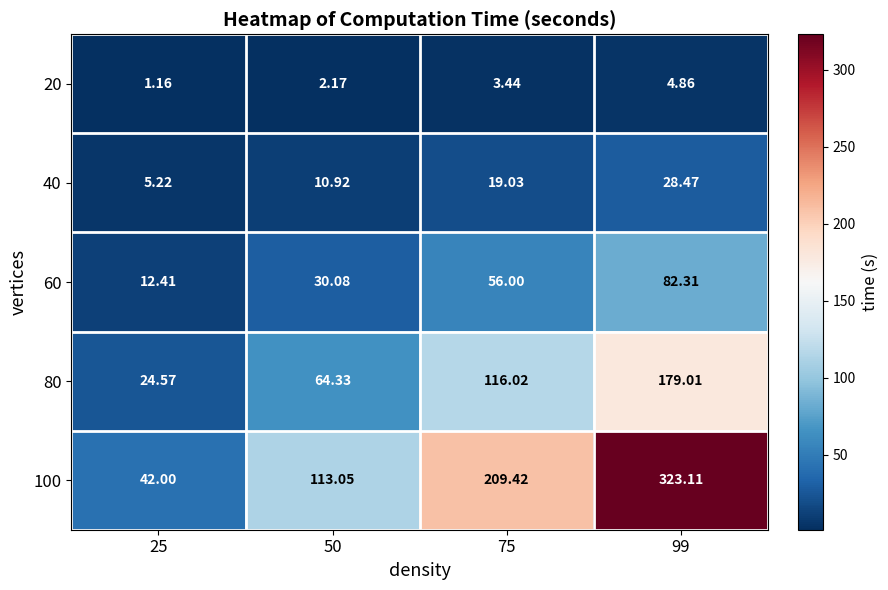

Is the value of 100 at 25 greater than the value of 80 at 99?

No